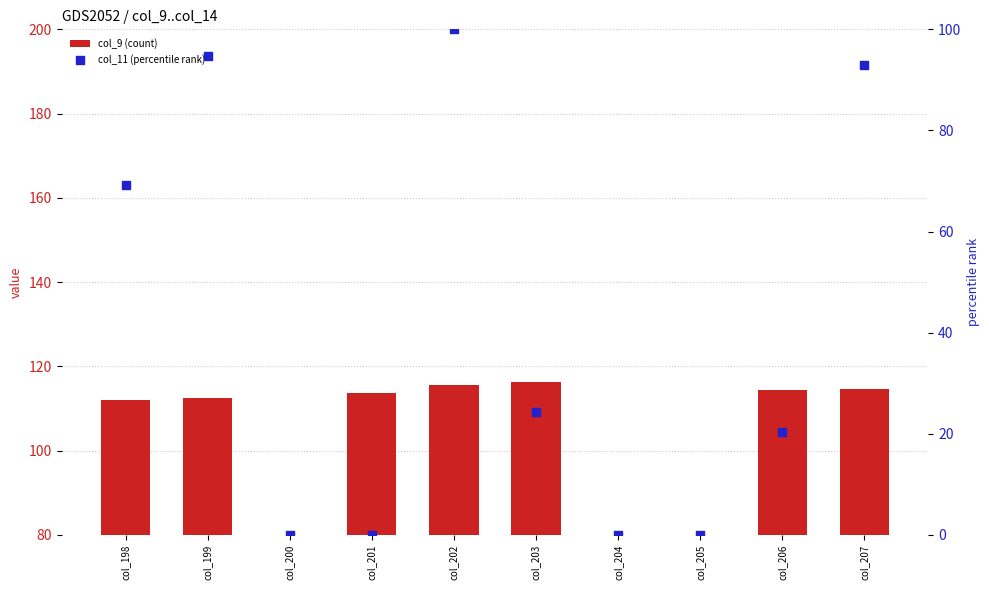

Which series reaches the minimum Y coordinate?

col_9 (count)